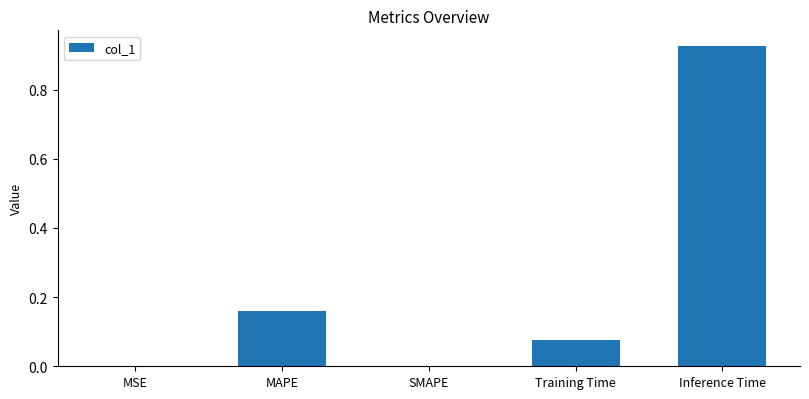

Which has a higher value, Training Time or MAPE?

MAPE